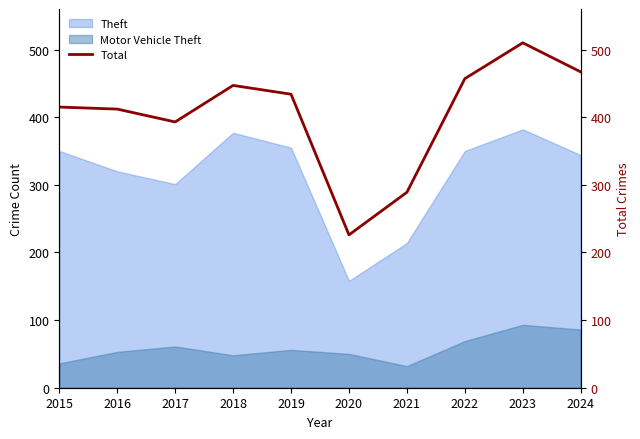

Reading right to left, what are all the values shown in this chart?

467	510	457	289	226	434	447	393	412	415